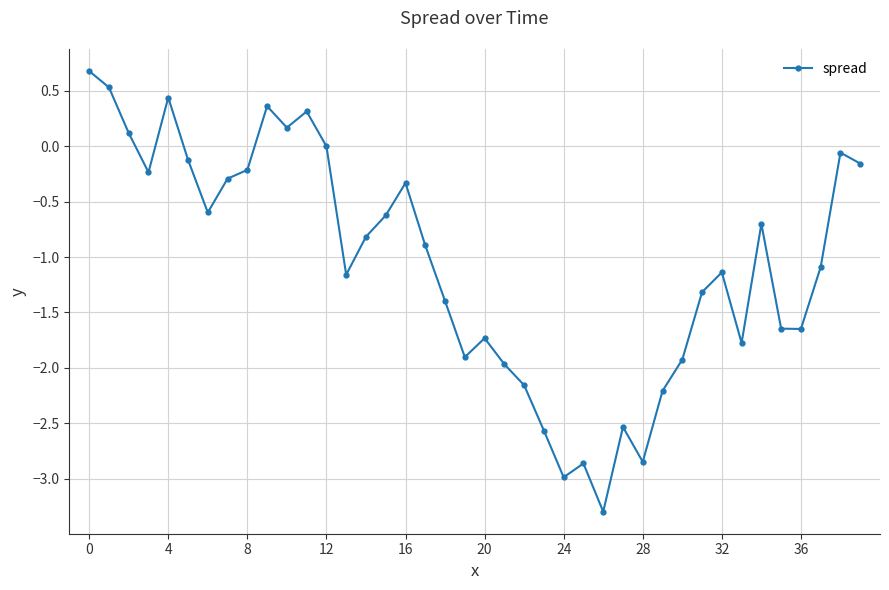

What is the value of the 22nd point from the left?

-2.0